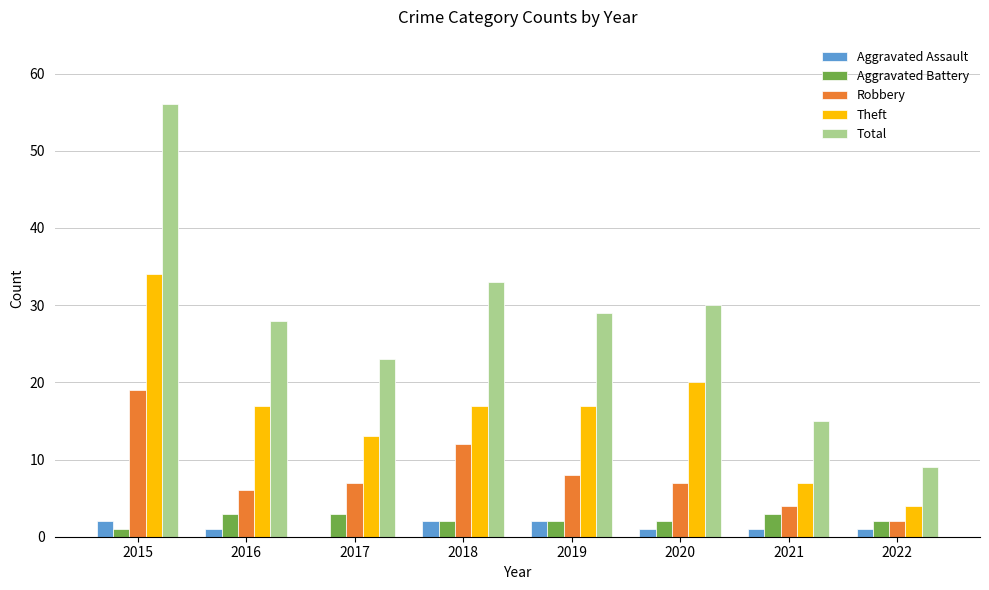

Reading right to left, transcribe all the data shown in this chart.

Aggravated Assault: 1	1	1	2	2	0	1	2
Aggravated Battery: 2	3	2	2	2	3	3	1
Robbery: 2	4	7	8	12	7	6	19
Theft: 4	7	20	17	17	13	17	34
Total: 9	15	30	29	33	23	28	56